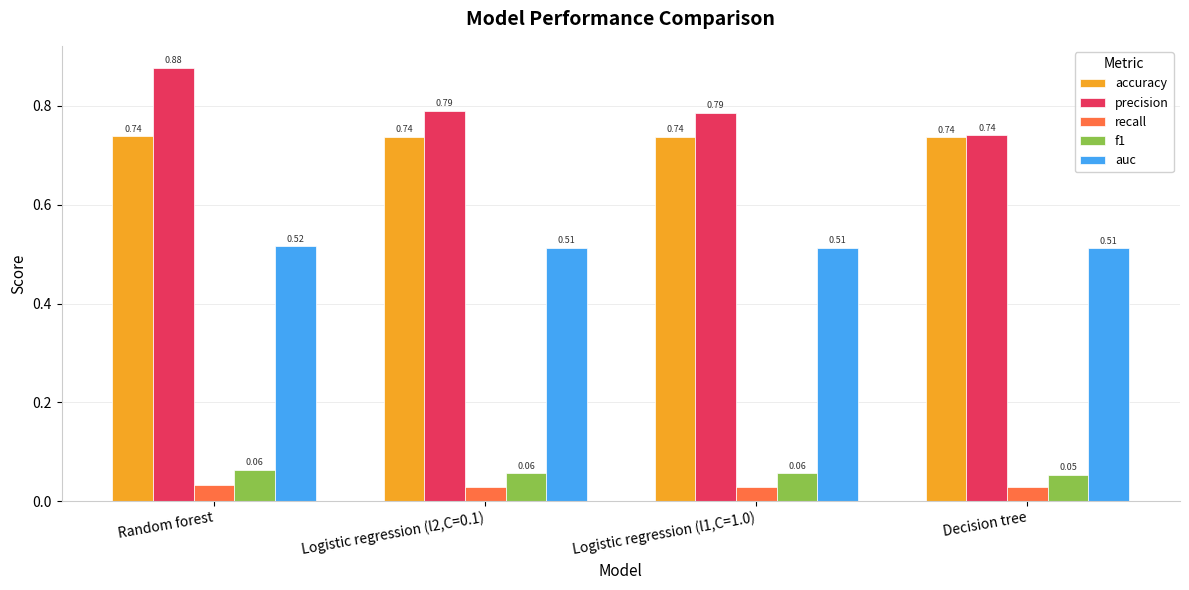

How many categories are shown in the chart?

4